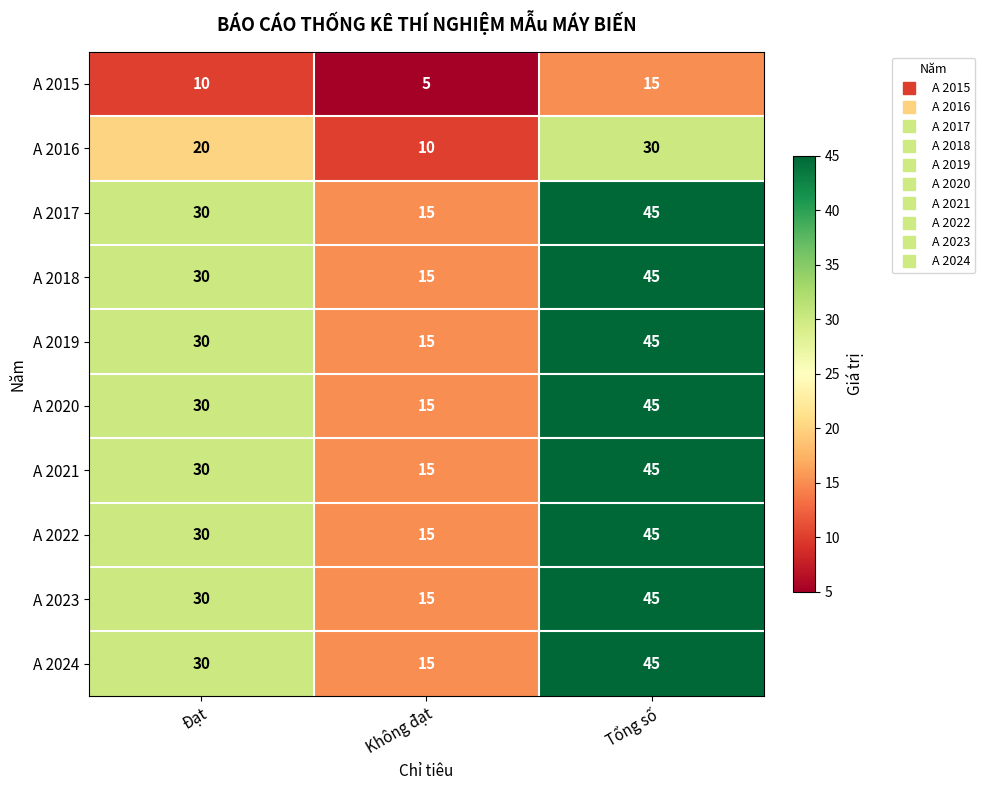

What is the difference between the highest and lowest values at Tổng số?

30